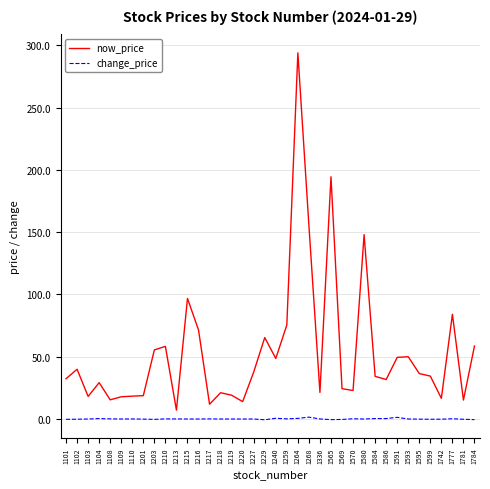

Which category has the highest value in the now_price series?

1264